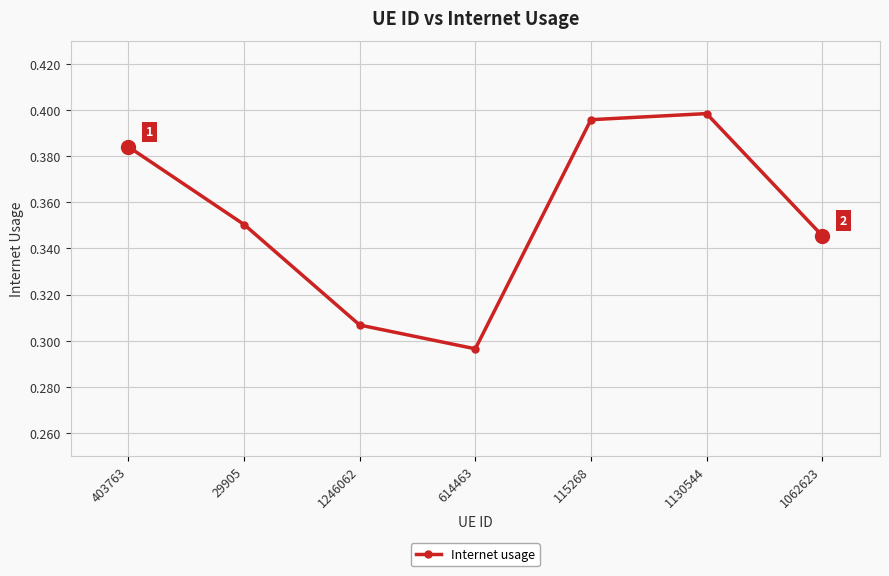

Where is the data nearest to the value 0?

614463